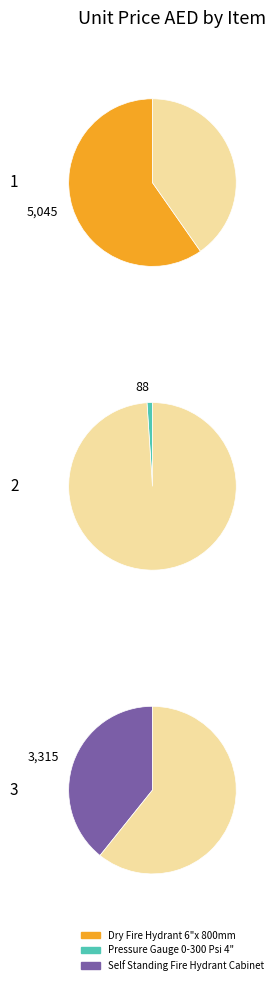

Rank the categories by value from lowest to highest.

Pressure Gauge 0-300 Psi 4", Self Standing Fire Hydrant Cabinet, Dry Fire Hydrant 6"x 800mm